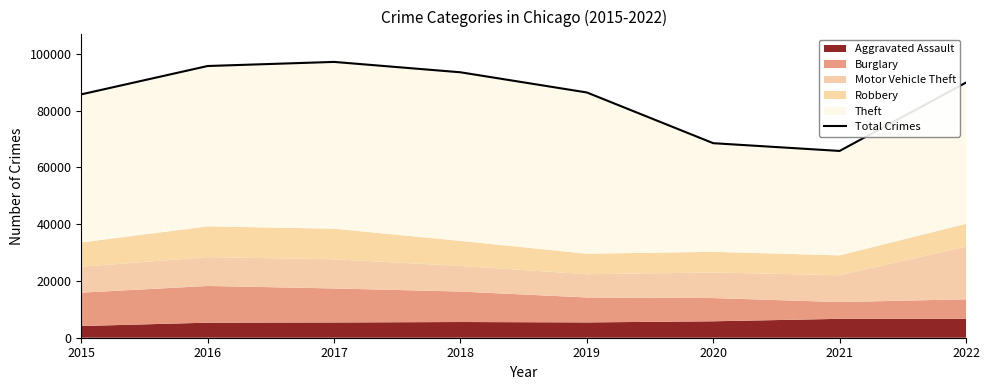

What is the difference between the values at 2020 and 2022?

21364